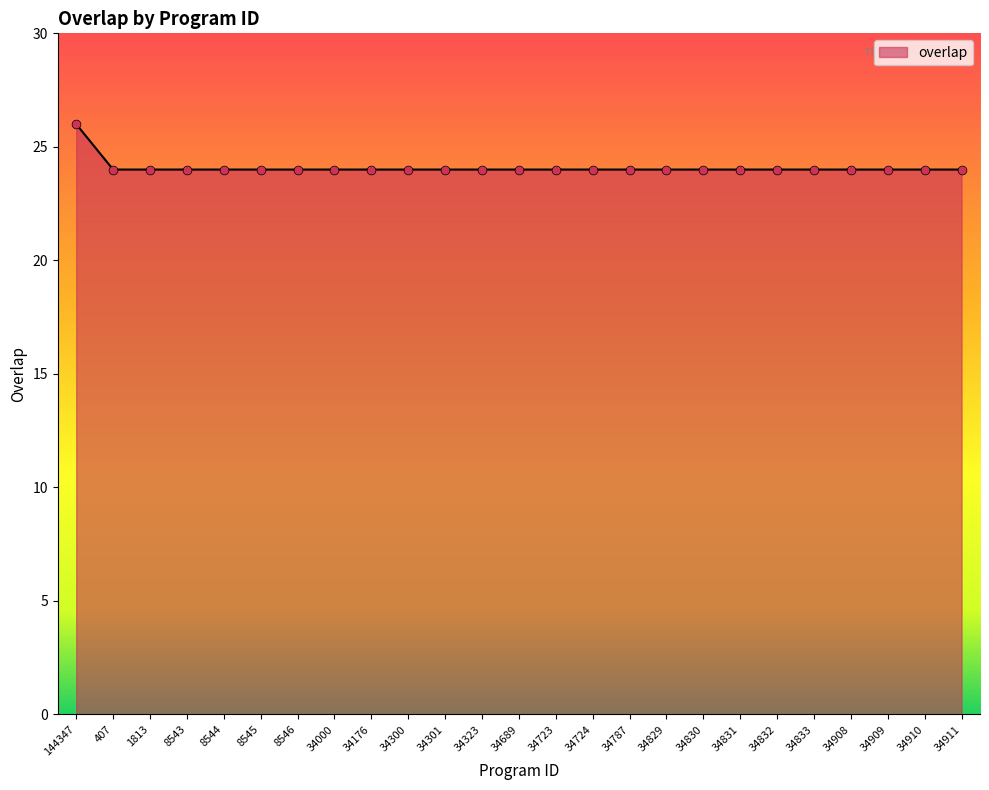

What is the ratio of the value at 34910 to the value at 34829?

1.0